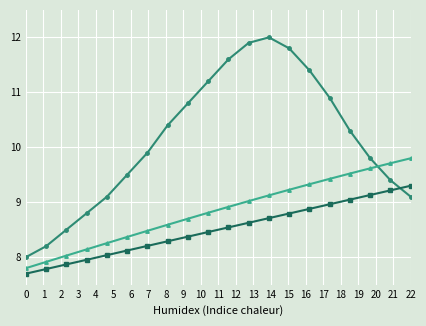

What is the minimum value shown in the chart?

7.7